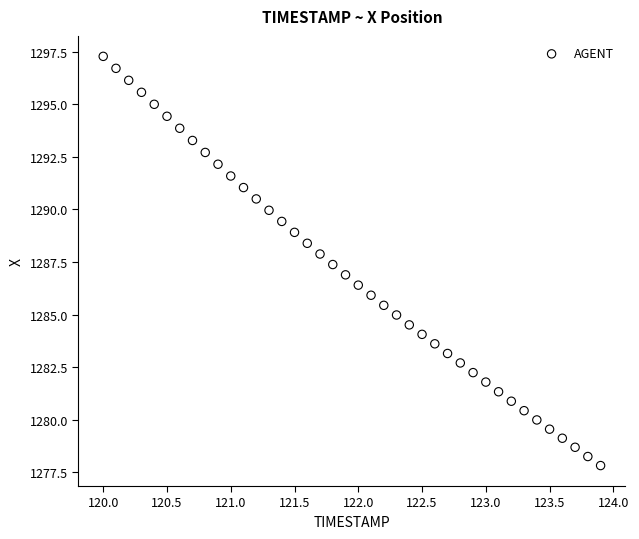

What is the range of Y values (max minus min)?

19.5